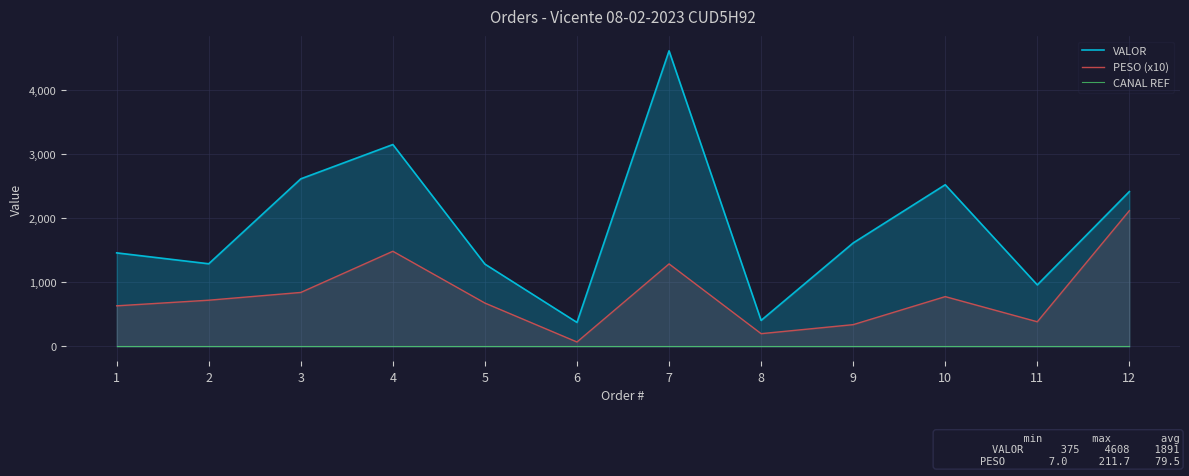

Which series has the widest spread of values?

VALOR